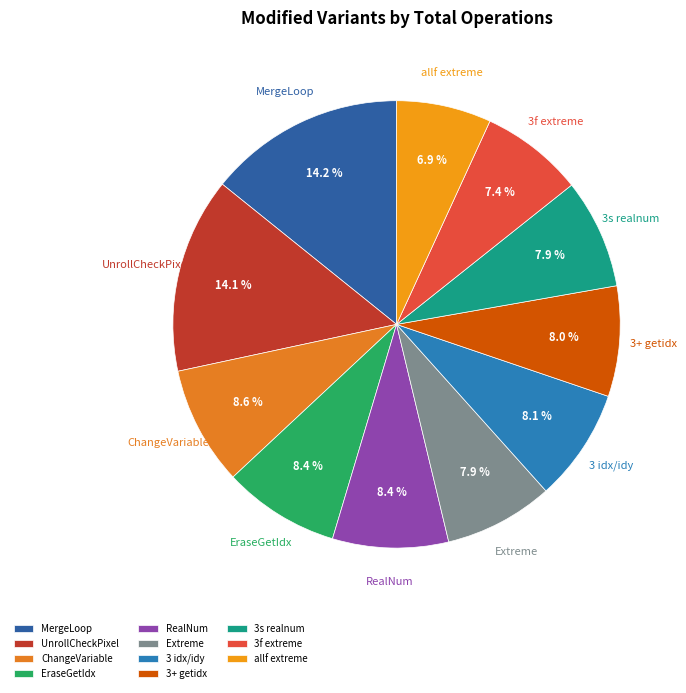

To the nearest percent, what portion does 3 idx/idy represent?

8%